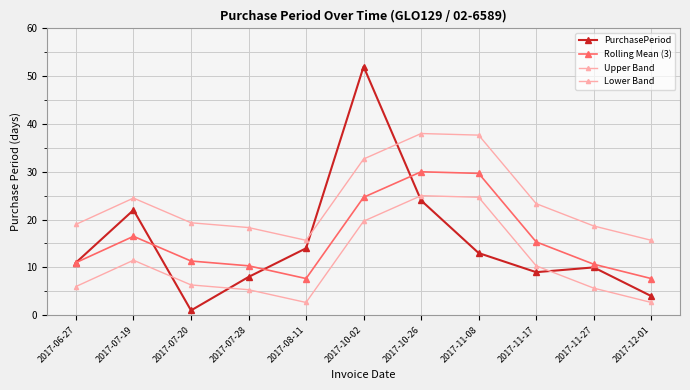

How many categories are shown in the chart?

11